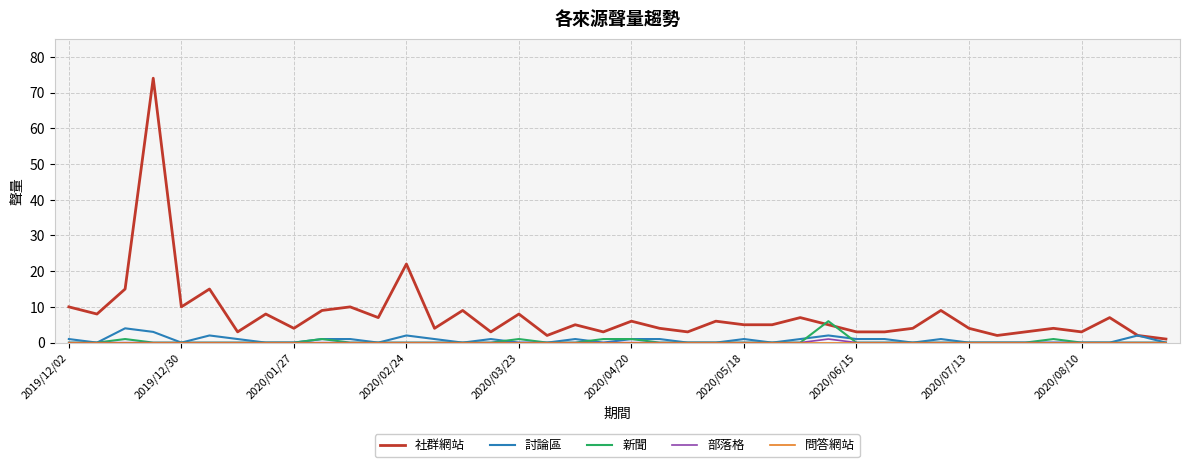

Does the chart have visible grid lines?

Yes